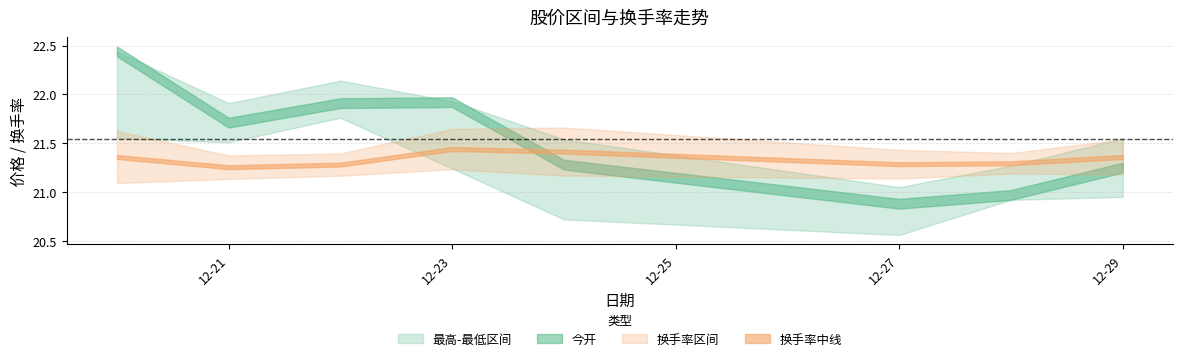

What is the sum of the 最低 values at 2021-12-21 and 2021-12-23?

42.8